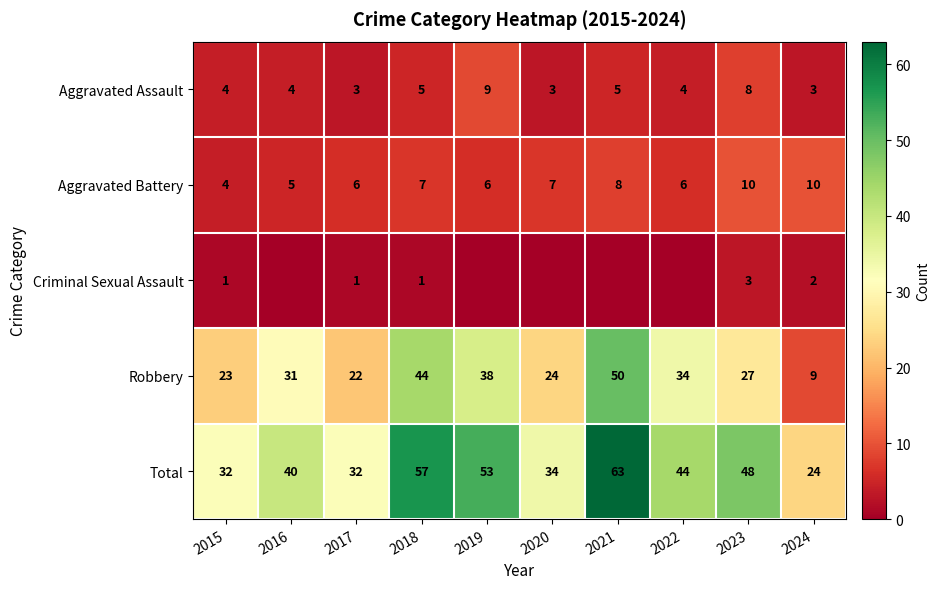

Where is Total nearest to the value 43?

2022